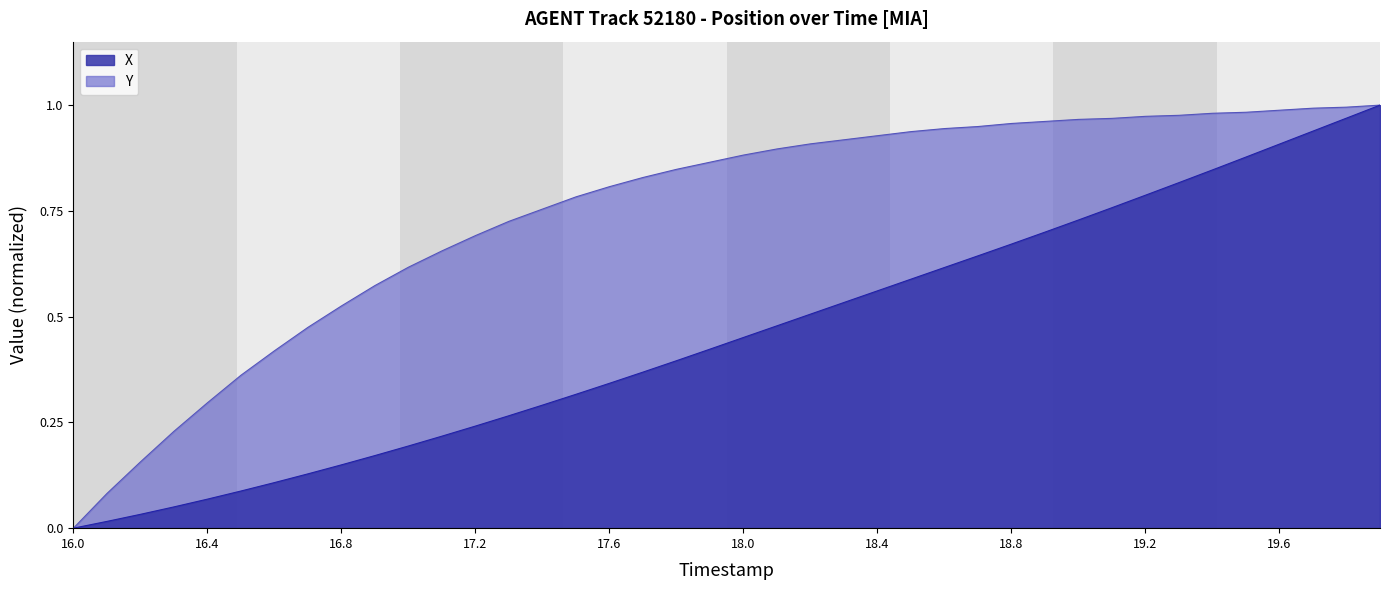

Reading left to right, extract all data points from this chart.

TIMESTAMP: 0.0	0.0	0.0	0.1	0.1	0.1	0.1	0.1	0.1	0.2	0.2	0.2	0.2	0.3	0.3	0.3	0.3	0.4	0.4	0.4	0.5	0.5	0.5	0.5	0.6	0.6	0.6	0.6	0.7	0.7	0.7	0.8	0.8	0.8	0.8	0.9	0.9	0.9	1.0	1.0
Y: 0.0	0.1	0.2	0.2	0.3	0.4	0.4	0.5	0.5	0.6	0.6	0.7	0.7	0.7	0.8	0.8	0.8	0.8	0.8	0.9	0.9	0.9	0.9	0.9	0.9	0.9	0.9	0.9	1.0	1.0	1.0	1.0	1.0	1.0	1.0	1.0	1.0	1.0	1.0	1.0